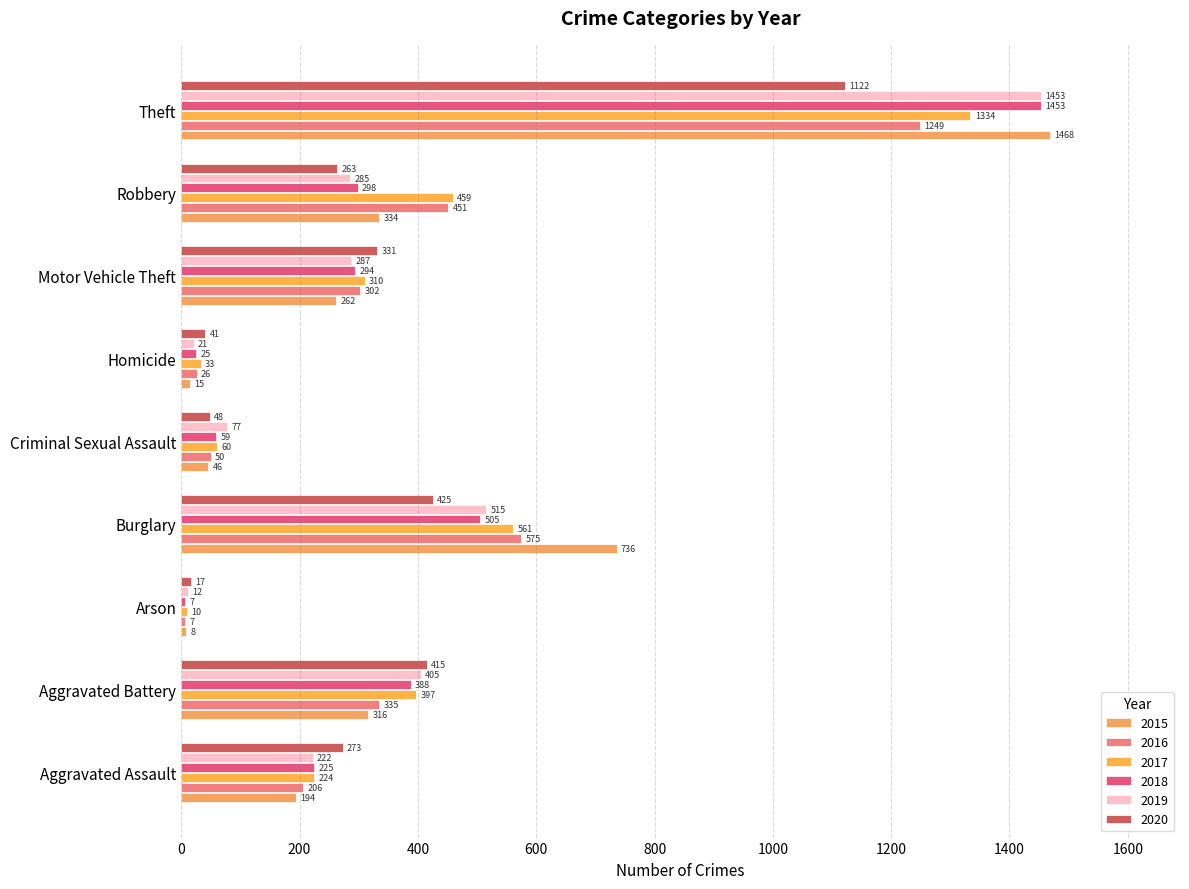

Count the number of categories in the chart.

9